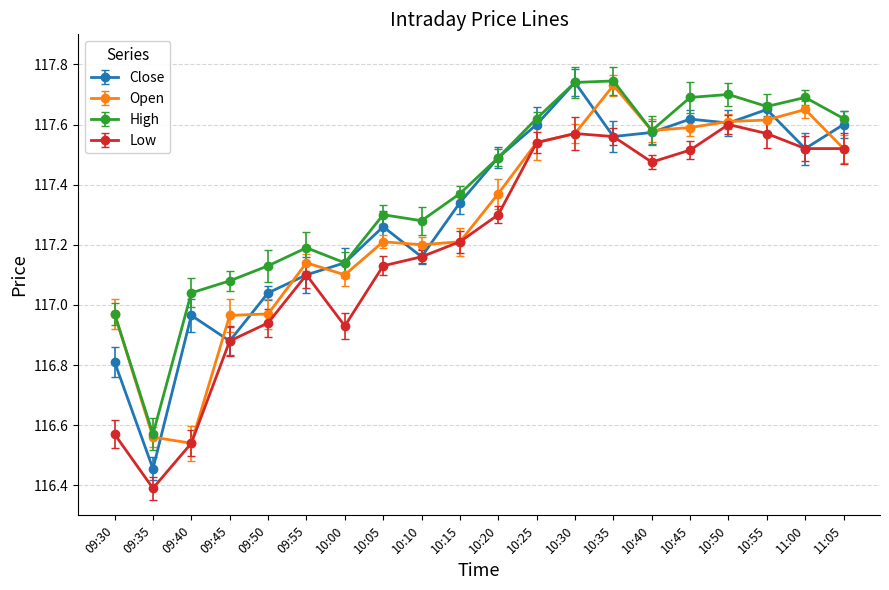

True or false: Low and High intersect in this chart.

False